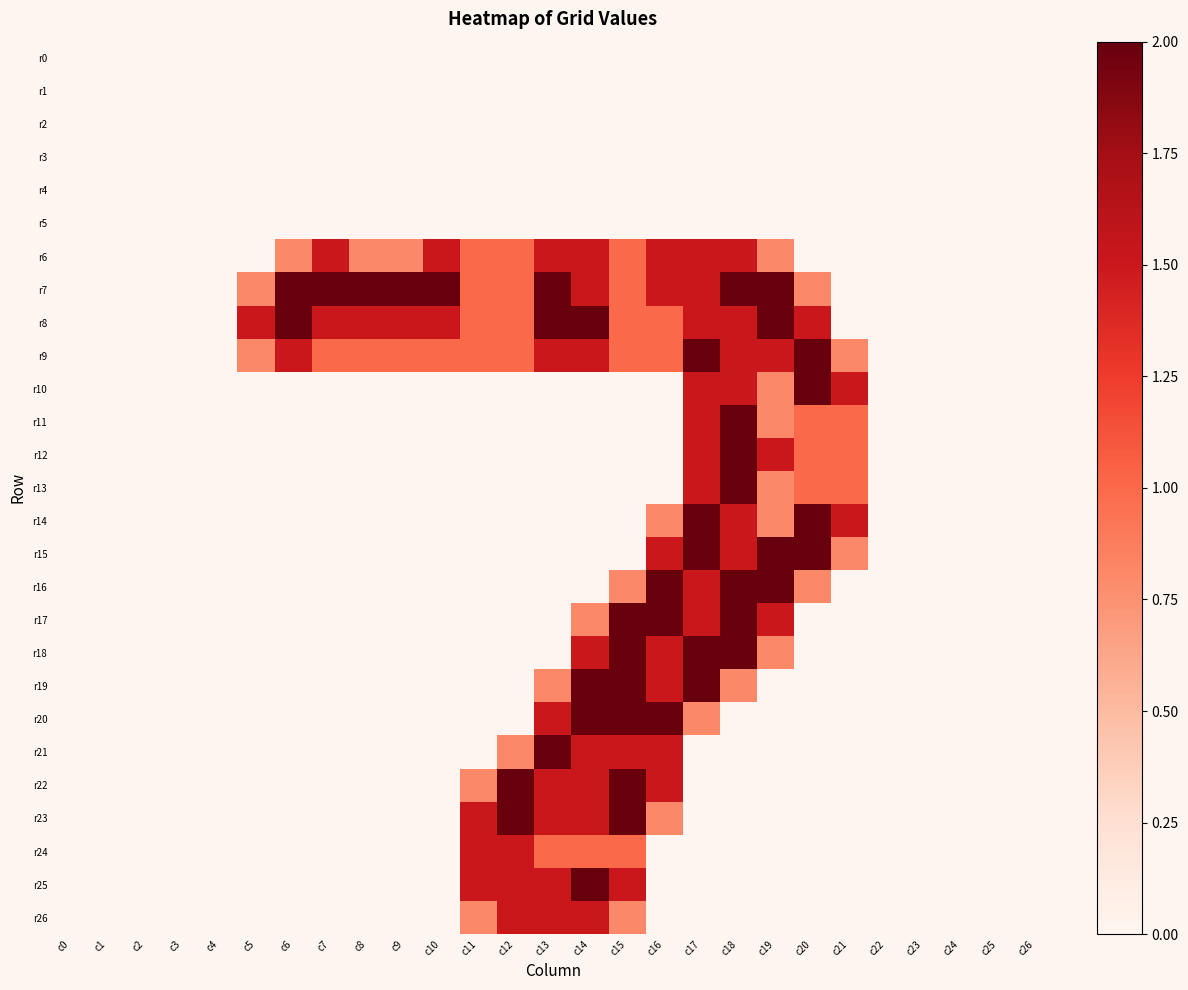

List the series in order of their peak value, lowest first.

r0, r1, r2, r3, r4, r5, r6, r24, r26, r7, r8, r9, r10, r11, r12, r13, r14, r15, r16, r17, r18, r19, r20, r21, r22, r23, r25